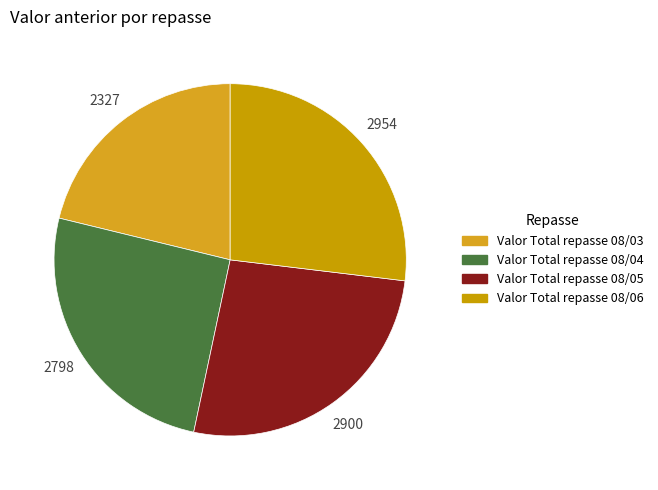

What is the ratio of the value at Valor Total repasse 08/05 to the value at Valor Total repasse 08/04?

1.0